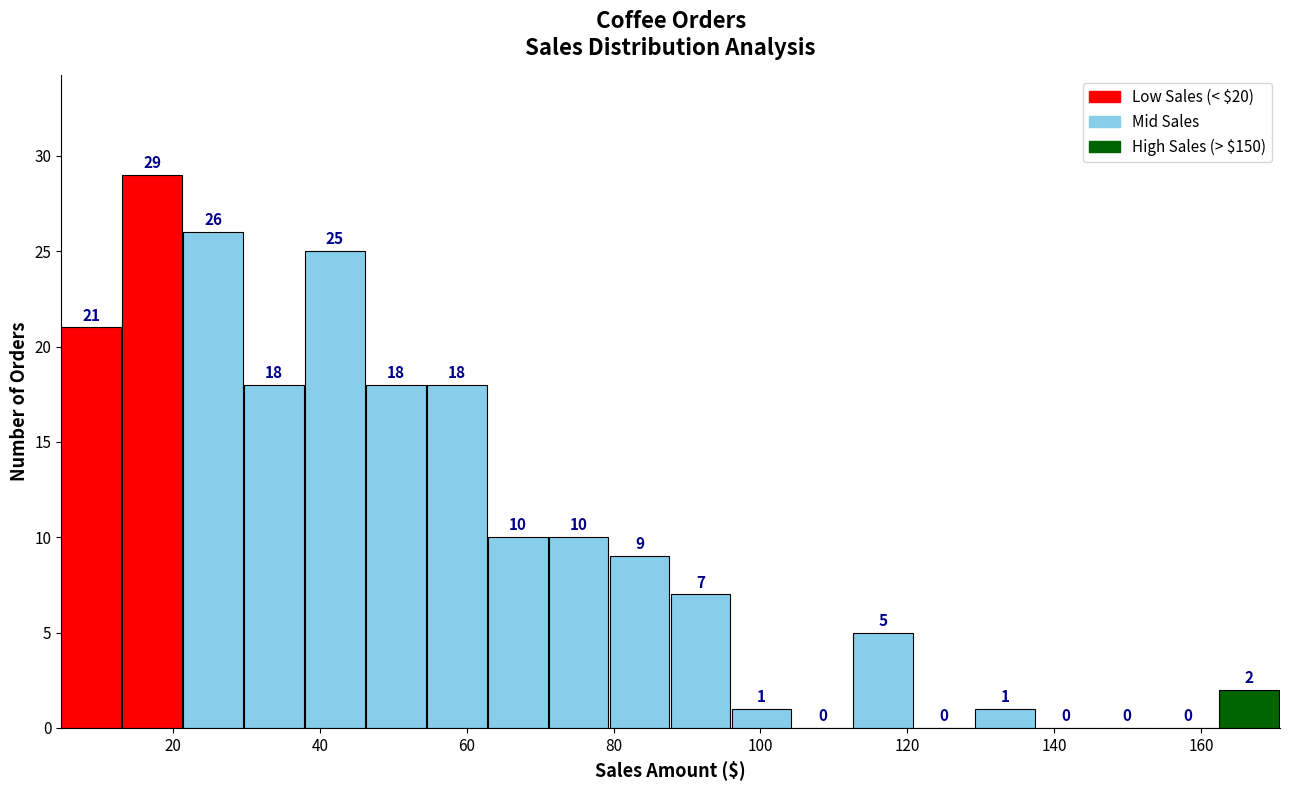

Reading left to right, list every bar in this chart as the range it spans on the x-axis followed by its height. The bar edges are not printed on the chart, so give them approximately, as read against the axis.

4 to 14: 21
14 to 22: 29
22 to 30: 26
30 to 38: 18
38 to 46: 25
46 to 54: 18
54 to 62: 18
62 to 72: 10
72 to 80: 10
80 to 88: 9
88 to 96: 7
96 to 104: 1
104 to 112: 0
112 to 120: 5
120 to 130: 0
130 to 138: 1
138 to 146: 0
146 to 154: 0
154 to 162: 0
162 to 170: 2